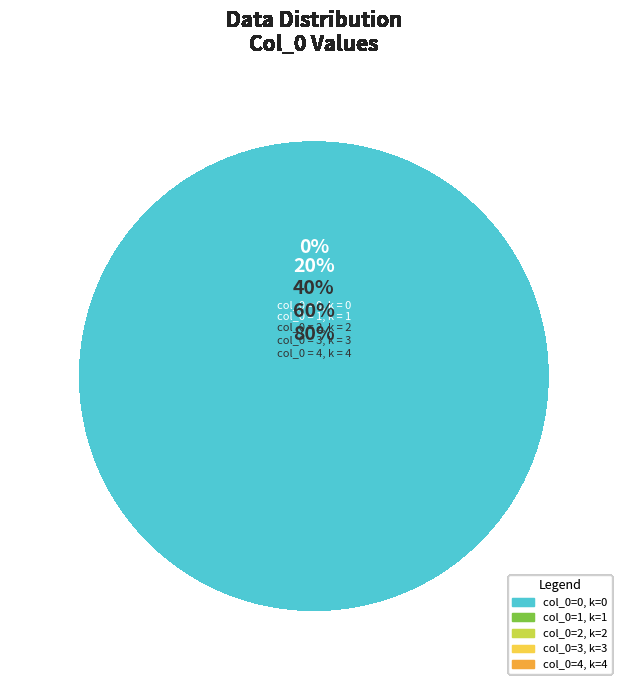

Does 1 represent more than half of the total?

No